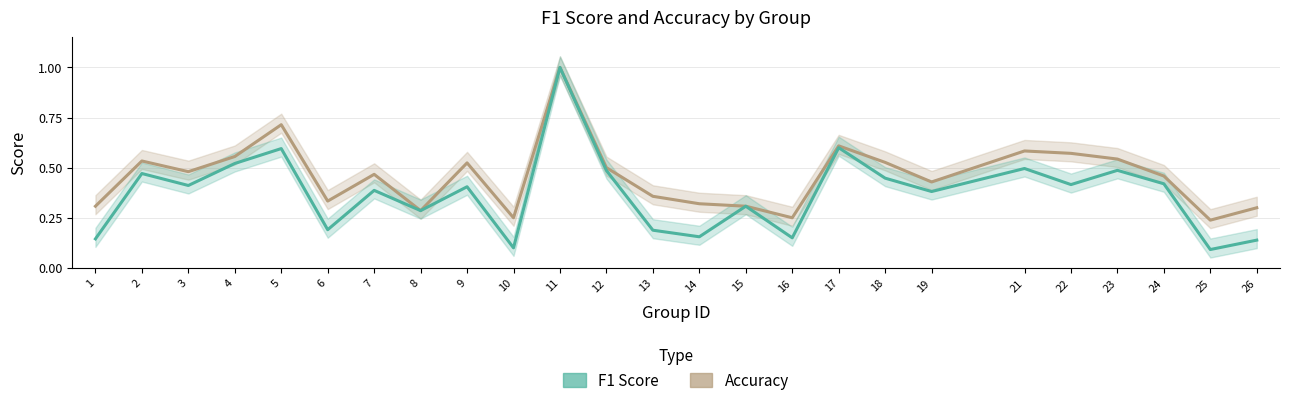

The value of accuracy at 9 is 0.5. True or false?

True